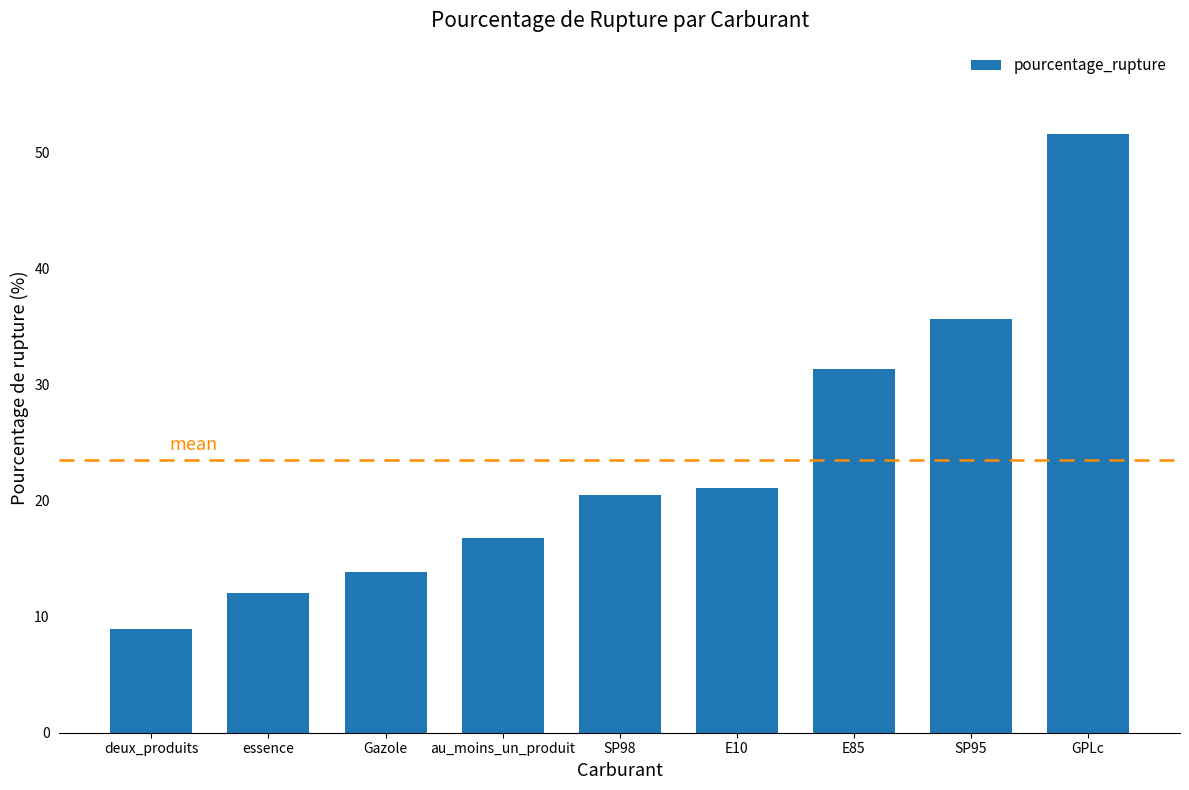

What position from the left is deux_produits?

1